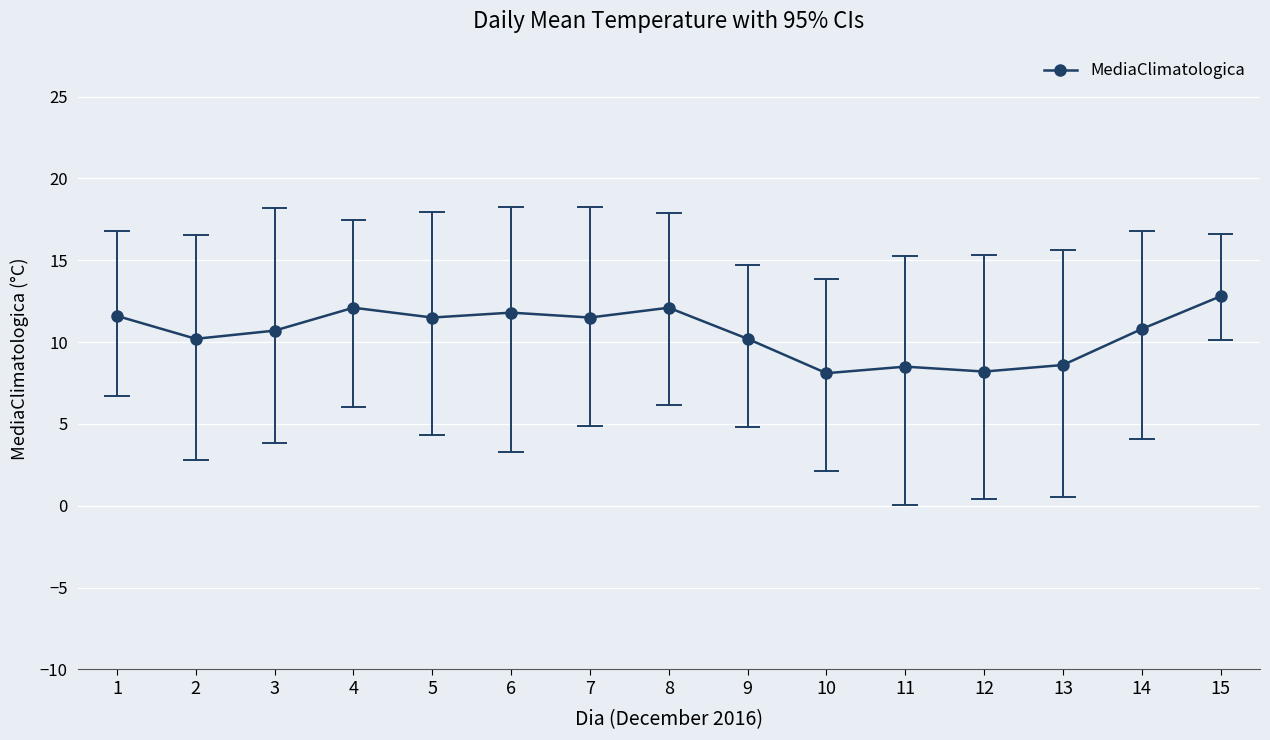

True or false: the data shows 16.0 at 6.

False